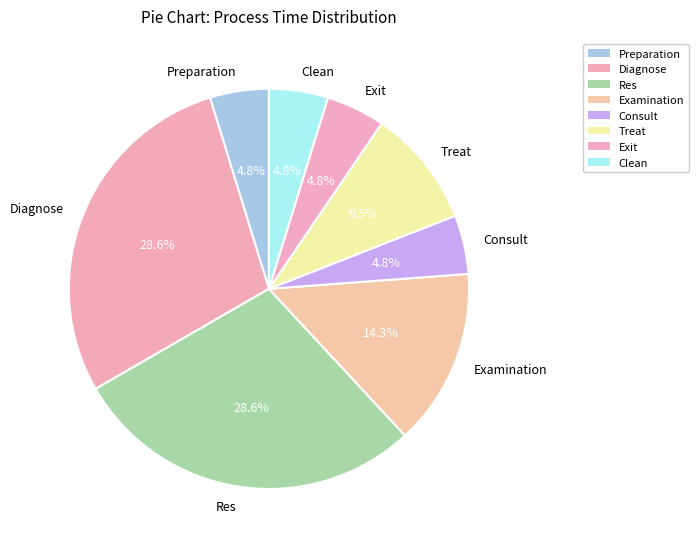

What percentage is NOT represented by Preparation?

95.2%